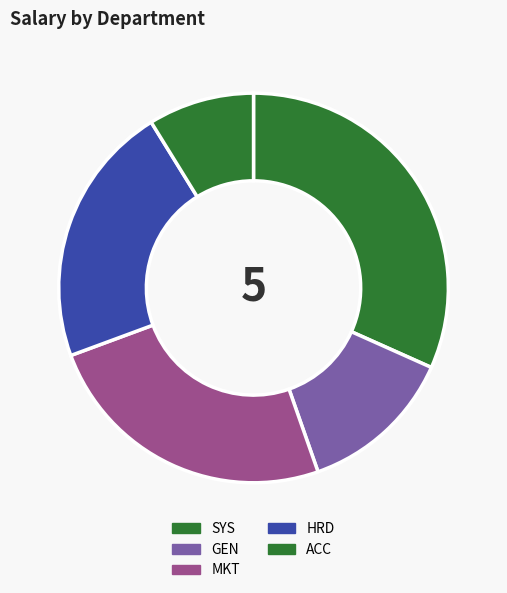

Approximately how many times larger is the value at MKT compared to HRD?

1.1